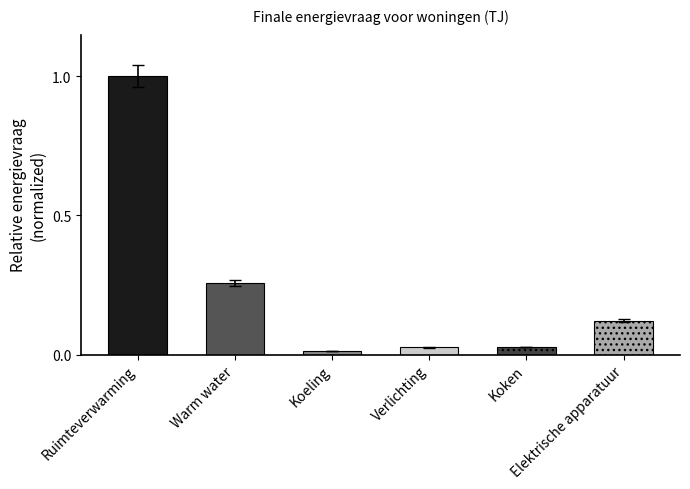

What is the value of the 6th bar from the left?

0.1